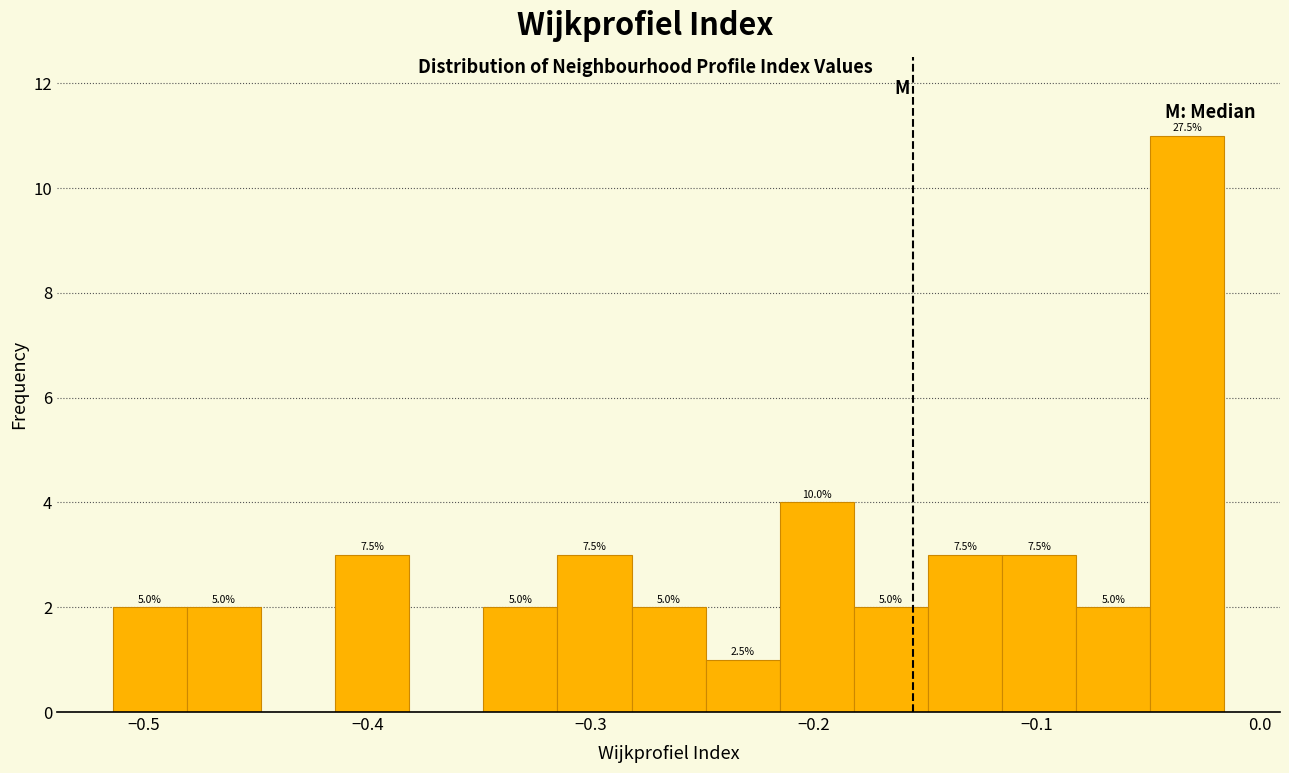

Read against the x-axis, roughly where is the centre of the tallest bar?

-0.03